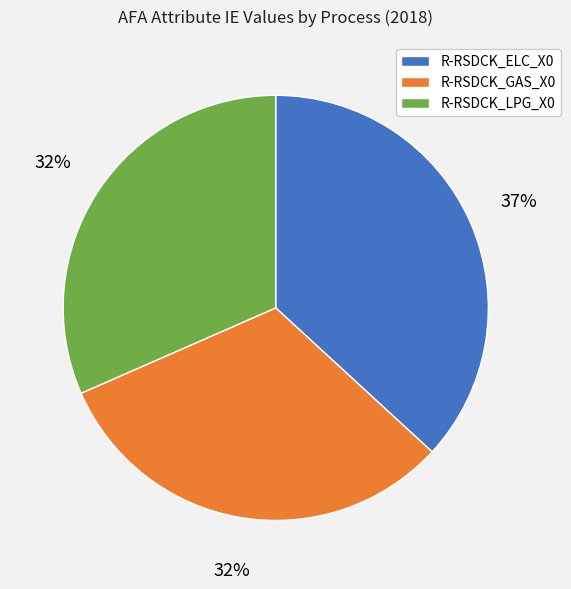

Does any single category account for the majority?

No